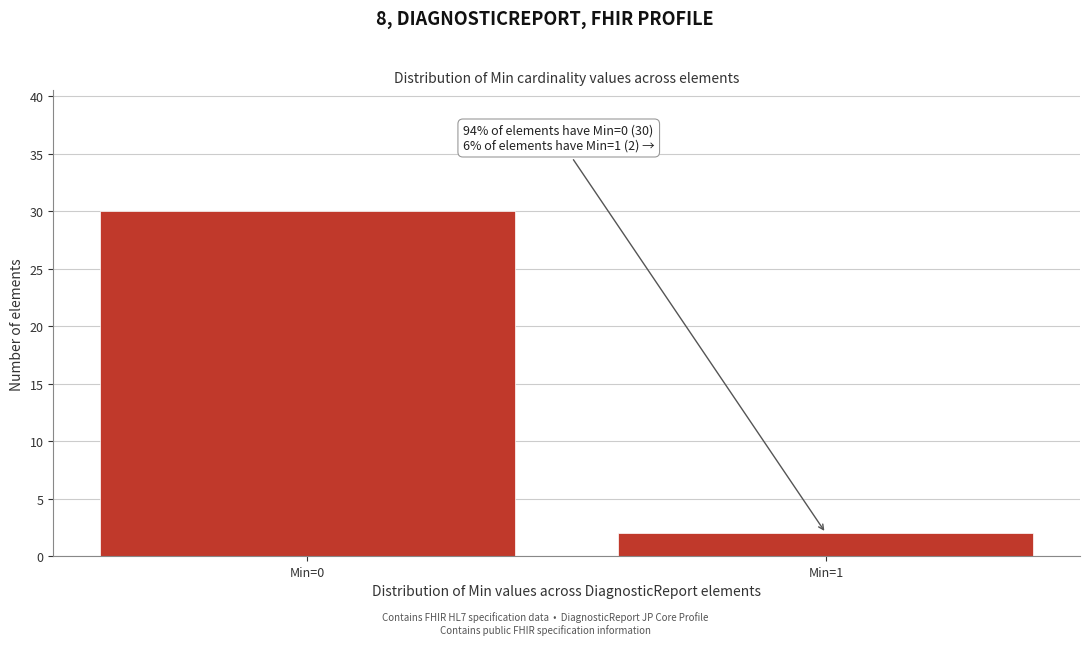

Reading right to left, list all the values displayed in this chart.

Min=1=2	Min=0=30